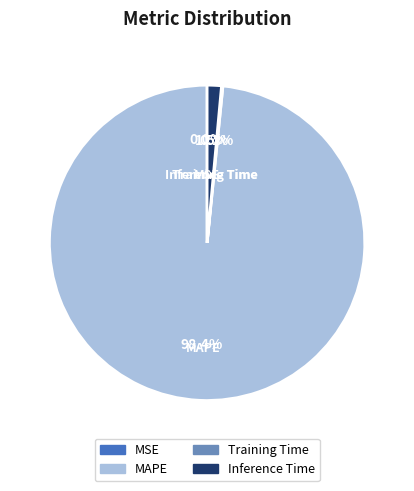

Does any single category account for the majority?

Yes